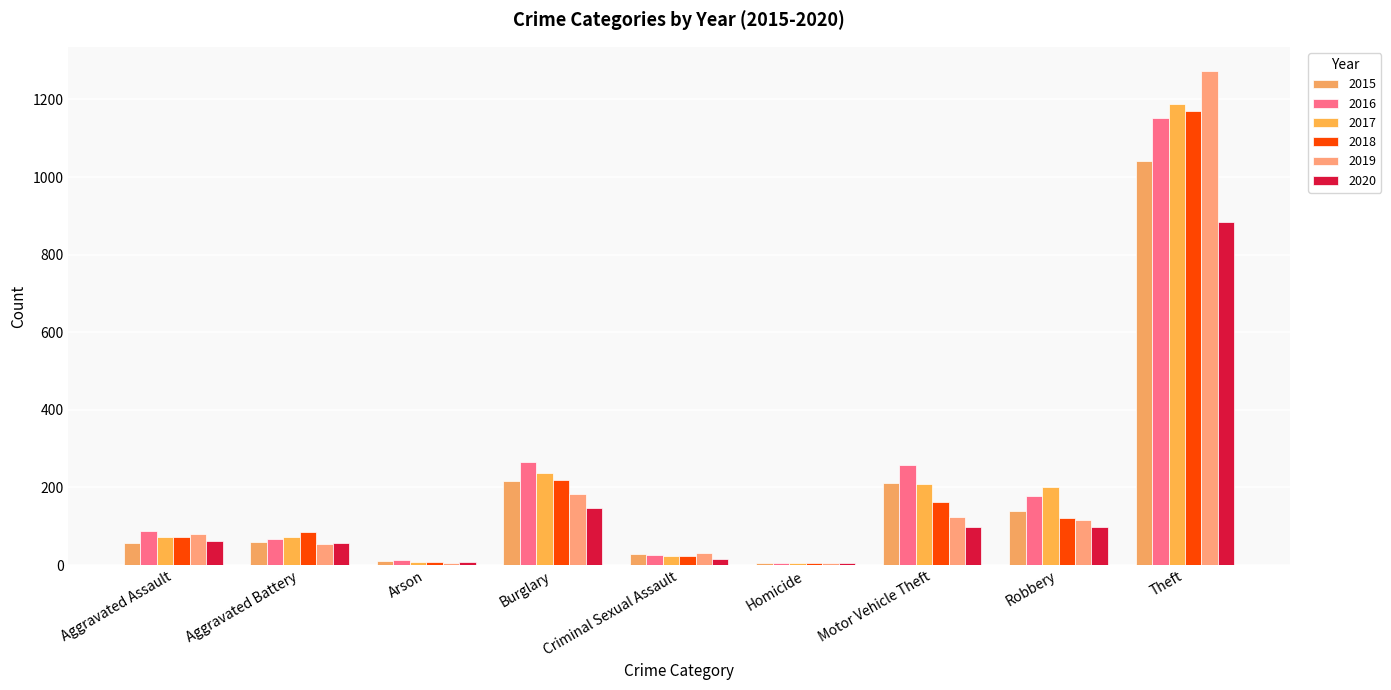

What is the difference between the maximum and second lowest values in the 2019 series?

1267